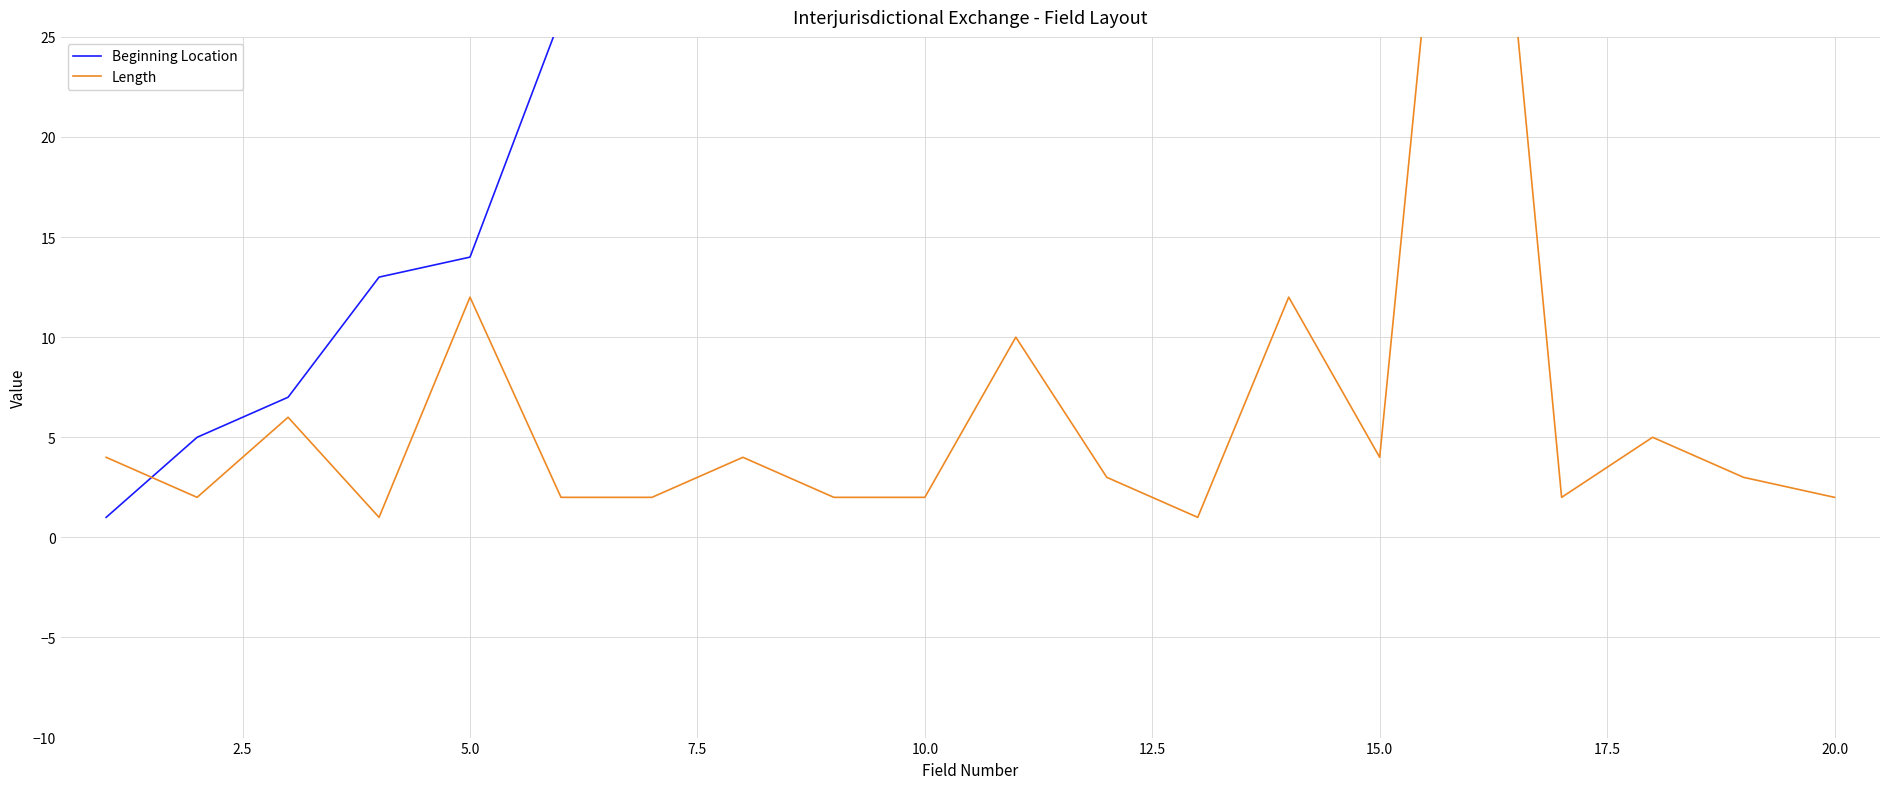

How many intersections are there between Length and Beginning Location?

1